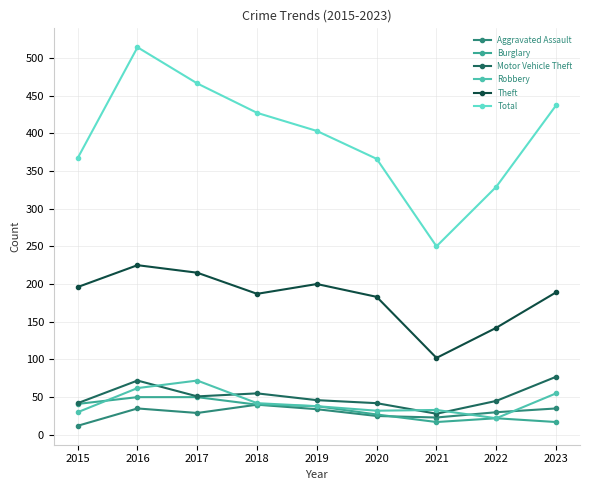

What is the difference between the maximum and minimum values in the Motor Vehicle Theft series?

49